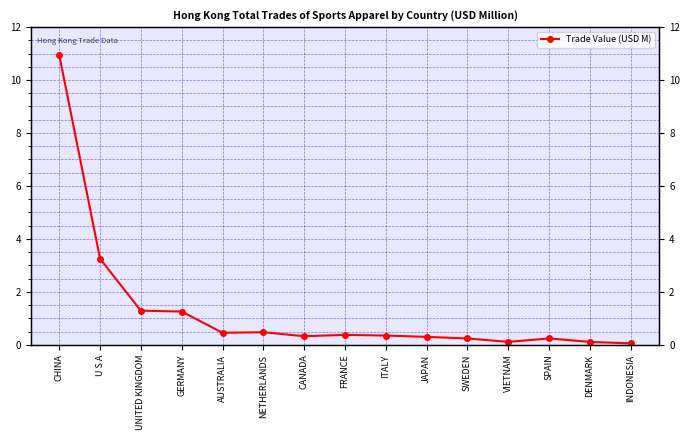

How many points are higher than both their immediate neighbors (excluding endpoints)?

3